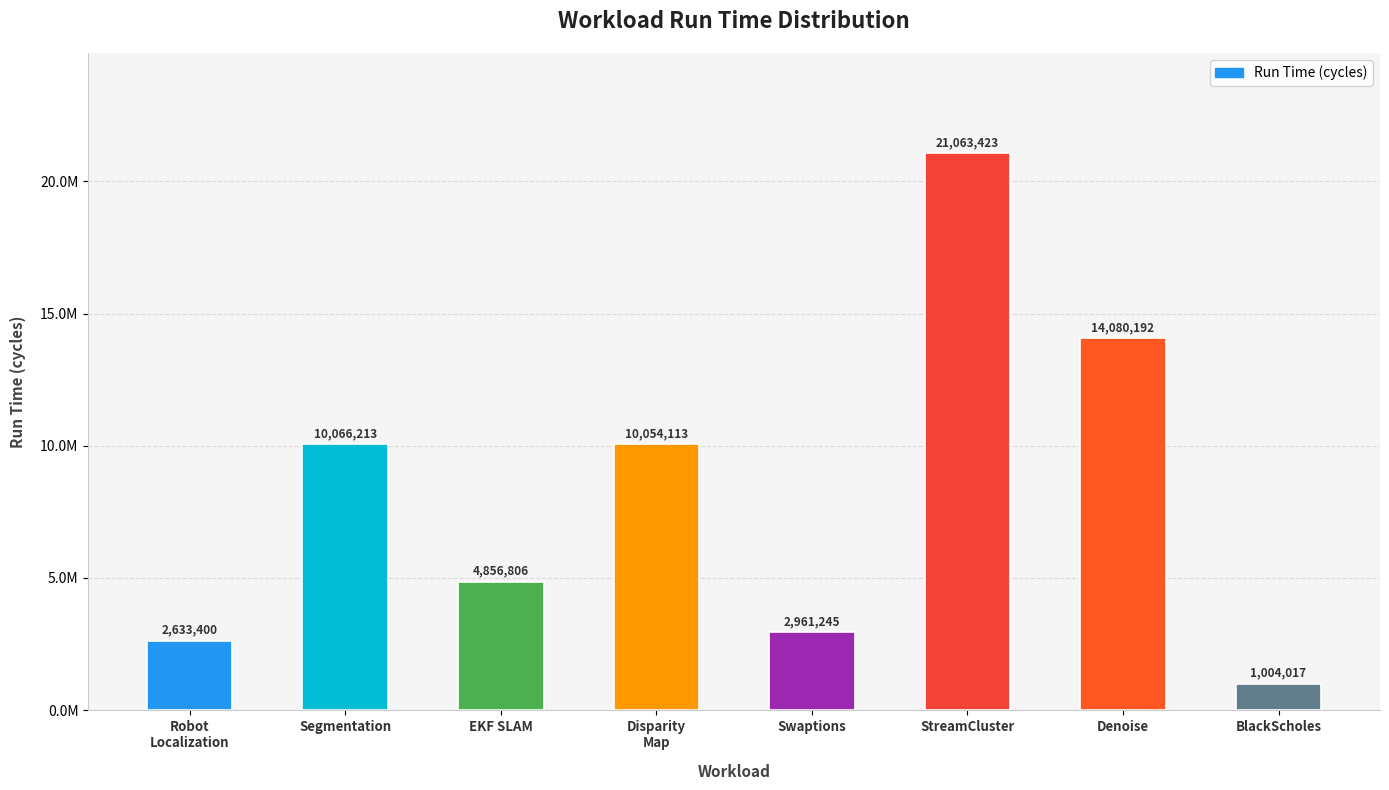

Are the bars horizontal?

No